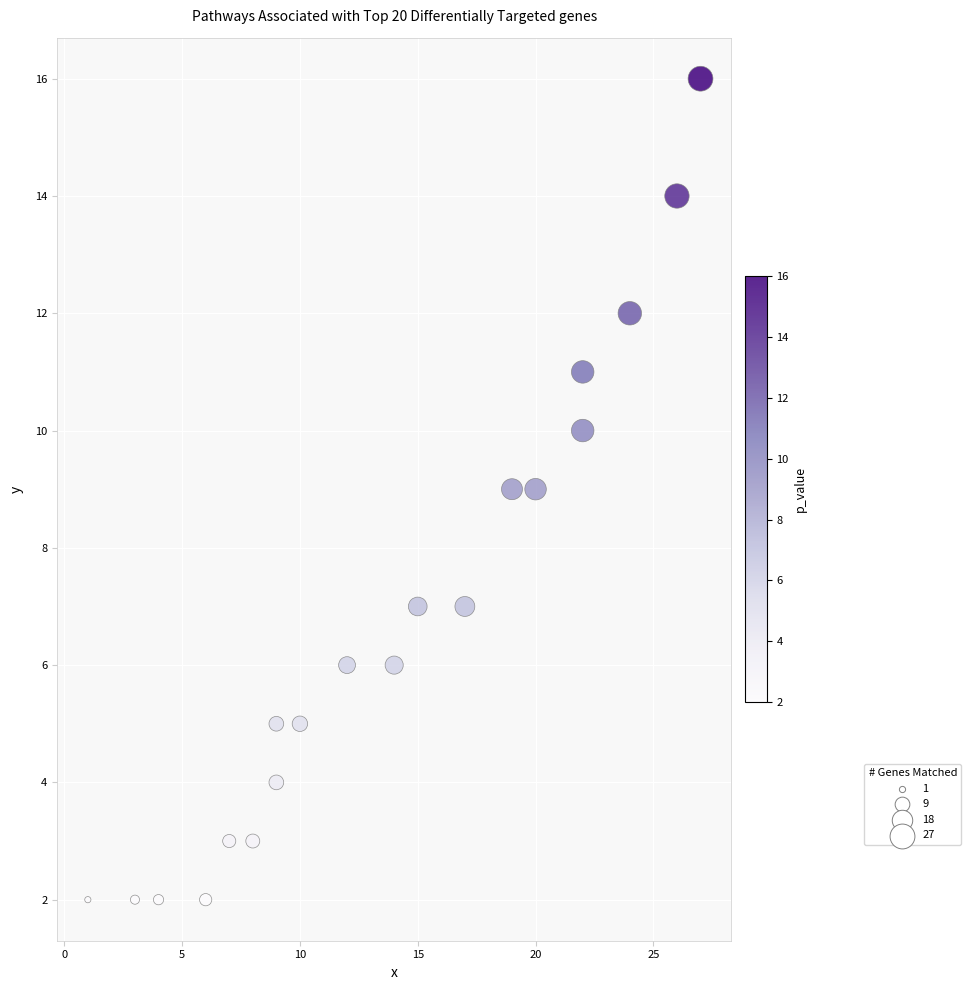

What is the range of X values (max minus min)?

26